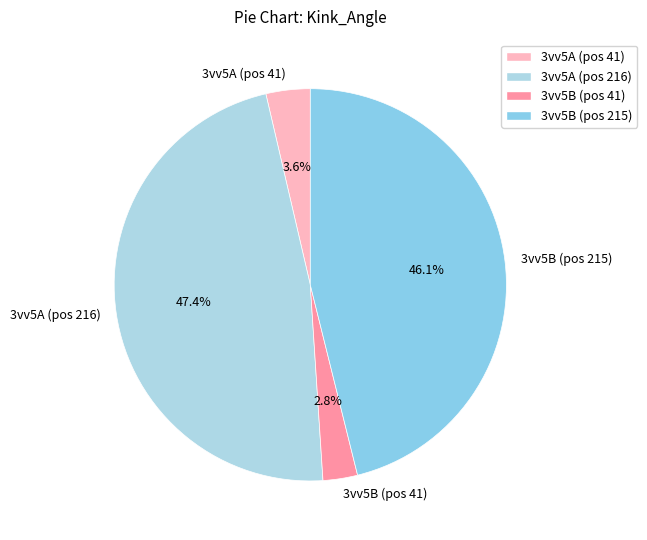

Rank the categories by value from lowest to highest.

3vv5B (pos 41), 3vv5A (pos 41), 3vv5B (pos 215), 3vv5A (pos 216)